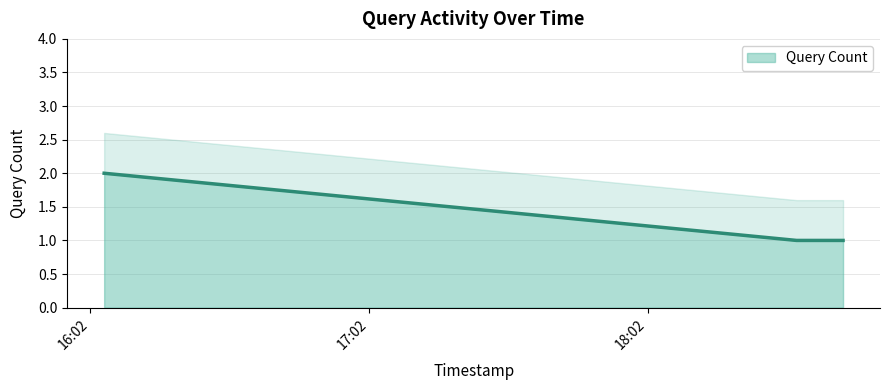

Does the chart have visible grid lines?

Yes